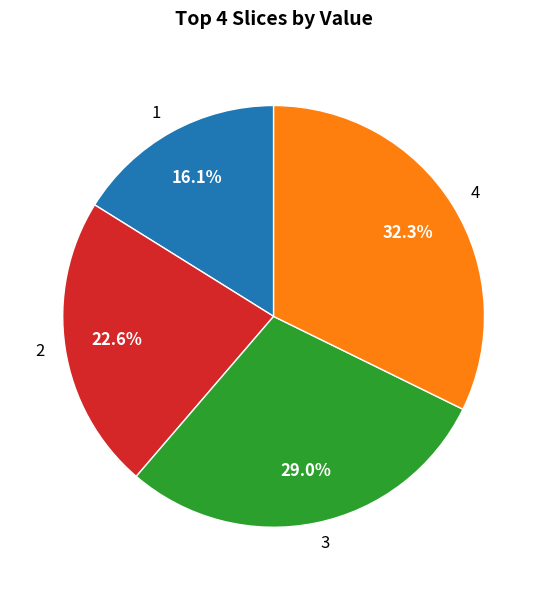

Is the sum of 1 and 3 greater than half?

No